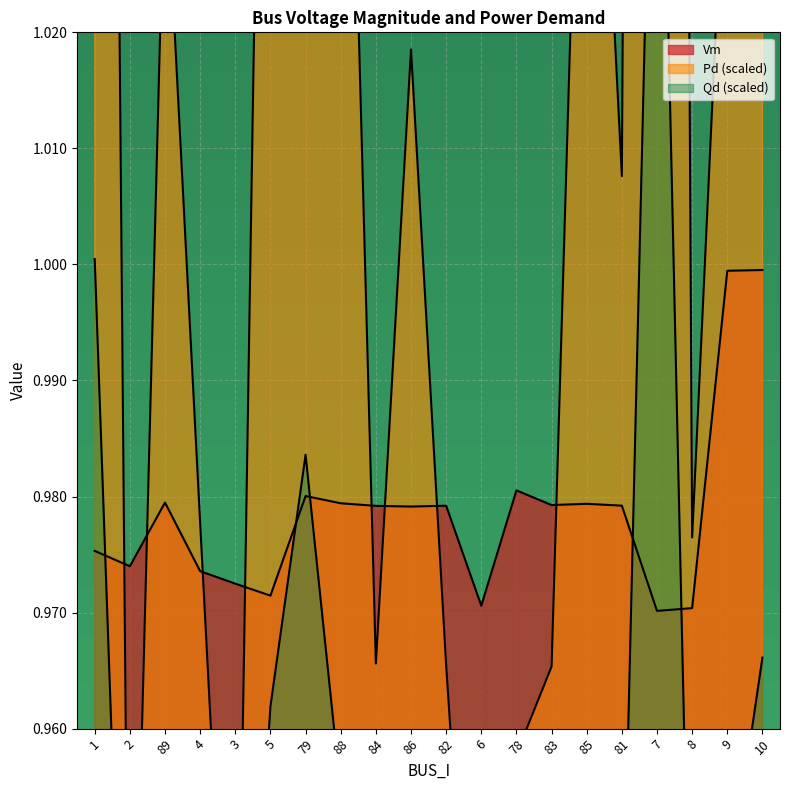

How many data points does each series have?

20